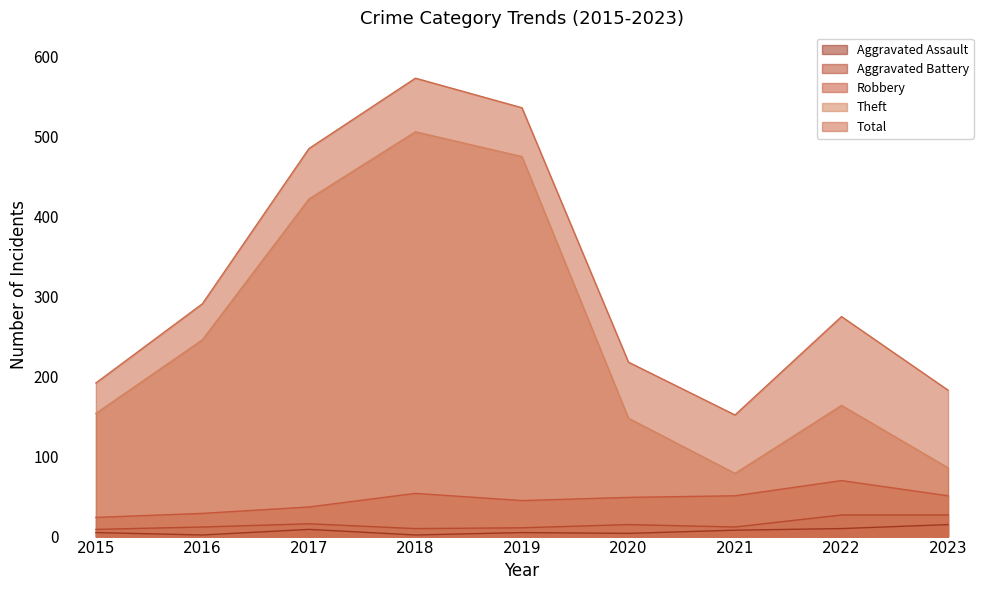

Where is Aggravated Assault nearest to the value 8?

2021